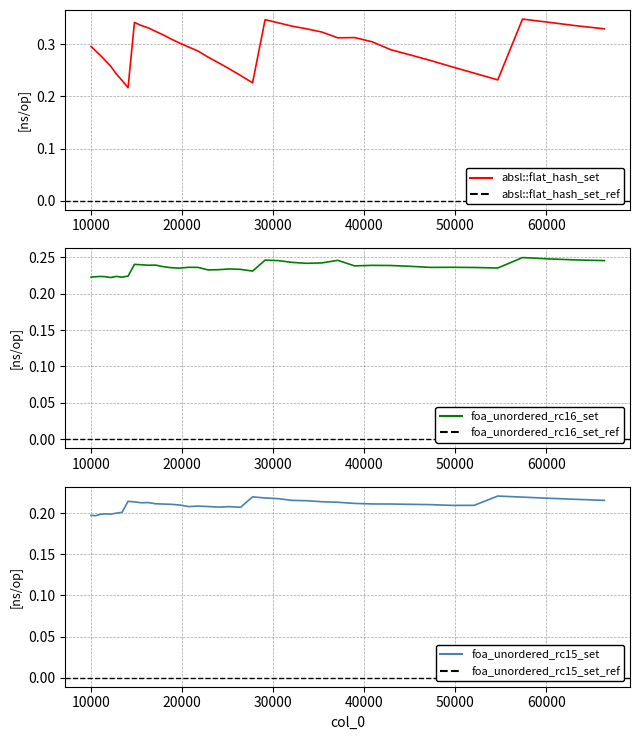

Reading left to right, list all the values displayed in this chart.

absl::flat_hash_set: 10000=0.3	10500=0.3	11025=0.3	11576=0.3	12154=0.3	12760=0.2	13396=0.2	14063=0.2	14763=0.3	15498=0.3	16269=0.3	17078=0.3	17927=0.3	18818=0.3	19753=0.3	20734=0.3	21764=0.3	22845=0.3	23980=0.3	25171=0.3	26421=0.2	27733=0.2	29110=0.3	30555=0.3	32072=0.3	33664=0.3	35335=0.3	37089=0.3	38930=0.3	40863=0.3	42892=0.3	45022=0.3	47258=0.3	49605=0.3	52069=0.2	54656=0.2	57372=0.3	60223=0.3	63216=0.3	66358=0.3
foa_unordered_rc16_set: 10000=0.2	10500=0.2	11025=0.2	11576=0.2	12154=0.2	12760=0.2	13396=0.2	14063=0.2	14763=0.2	15498=0.2	16269=0.2	17078=0.2	17927=0.2	18818=0.2	19753=0.2	20734=0.2	21764=0.2	22845=0.2	23980=0.2	25171=0.2	26421=0.2	27733=0.2	29110=0.2	30555=0.2	32072=0.2	33664=0.2	35335=0.2	37089=0.2	38930=0.2	40863=0.2	42892=0.2	45022=0.2	47258=0.2	49605=0.2	52069=0.2	54656=0.2	57372=0.2	60223=0.2	63216=0.2	66358=0.2
foa_unordered_rc15_set: 10000=0.2	10500=0.2	11025=0.2	11576=0.2	12154=0.2	12760=0.2	13396=0.2	14063=0.2	14763=0.2	15498=0.2	16269=0.2	17078=0.2	17927=0.2	18818=0.2	19753=0.2	20734=0.2	21764=0.2	22845=0.2	23980=0.2	25171=0.2	26421=0.2	27733=0.2	29110=0.2	30555=0.2	32072=0.2	33664=0.2	35335=0.2	37089=0.2	38930=0.2	40863=0.2	42892=0.2	45022=0.2	47258=0.2	49605=0.2	52069=0.2	54656=0.2	57372=0.2	60223=0.2	63216=0.2	66358=0.2